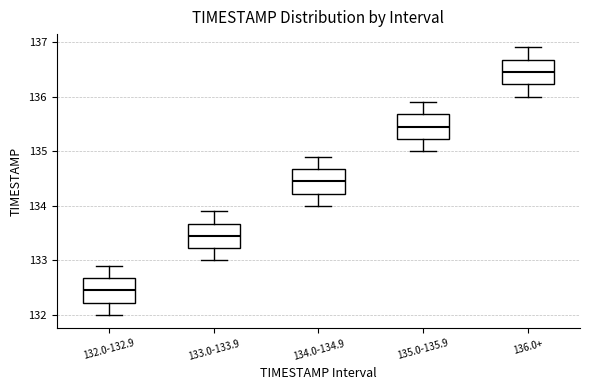

Which box's median line is the lowest?

132.0-132.9